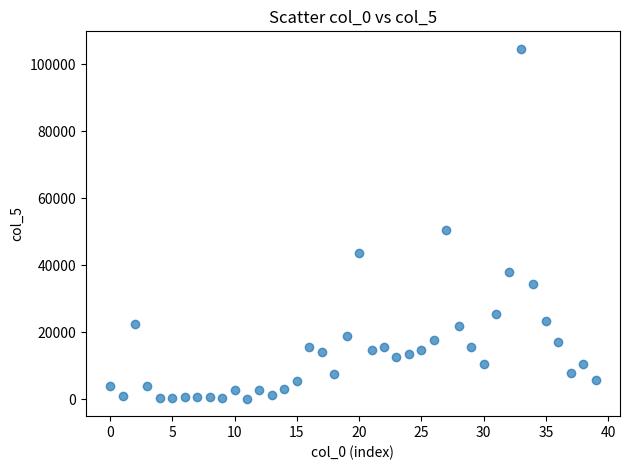

What is the range of Y values (max minus min)?

104438.1